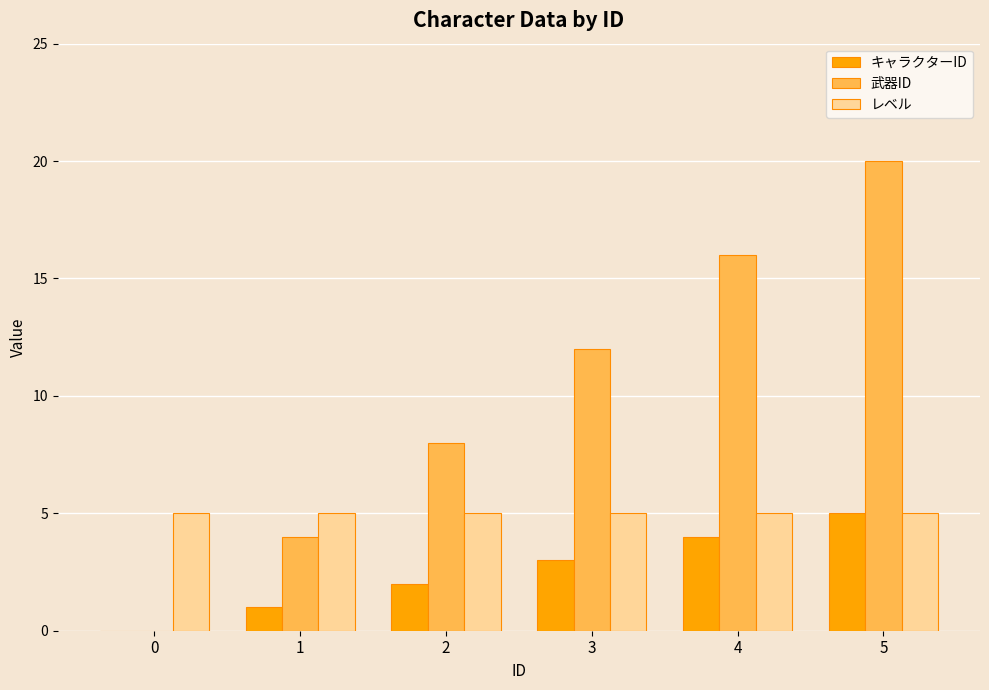

At which category is the sum across all series the highest?

5